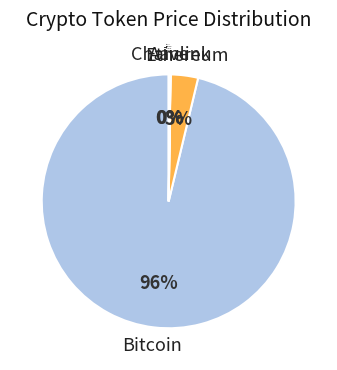

Which has a higher value, Bitcoin or Ethereum?

Bitcoin